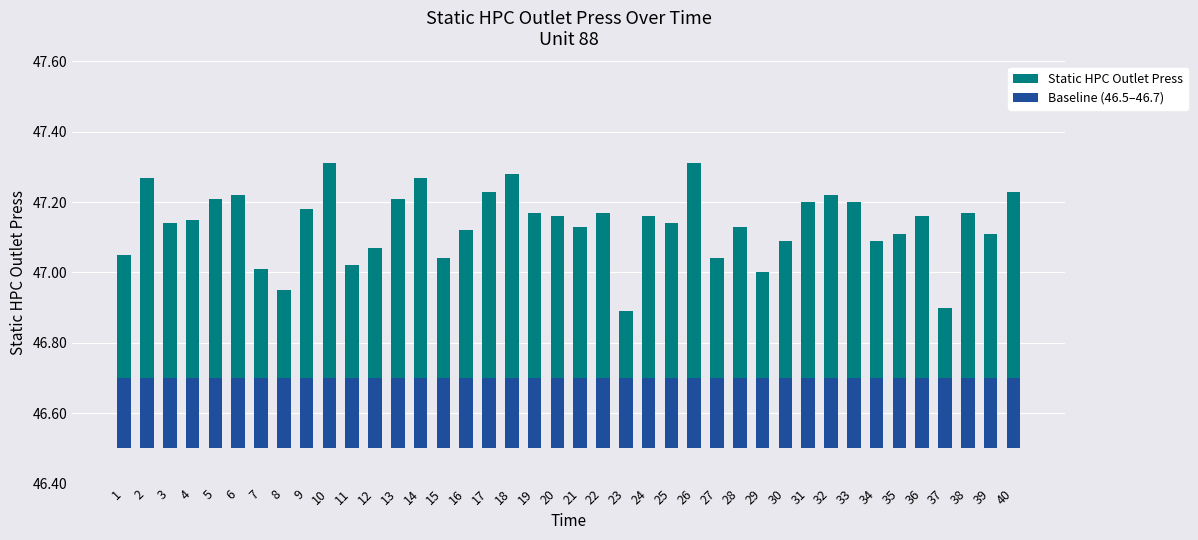

Does the chart contain stacked bars?

No